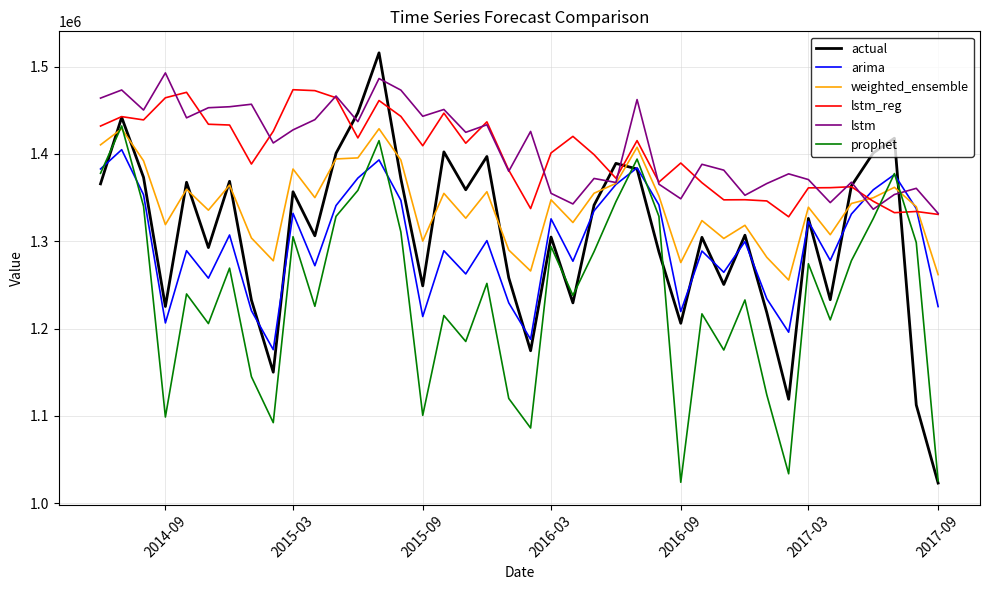

What is the minimum value shown in the chart?

1023025.0